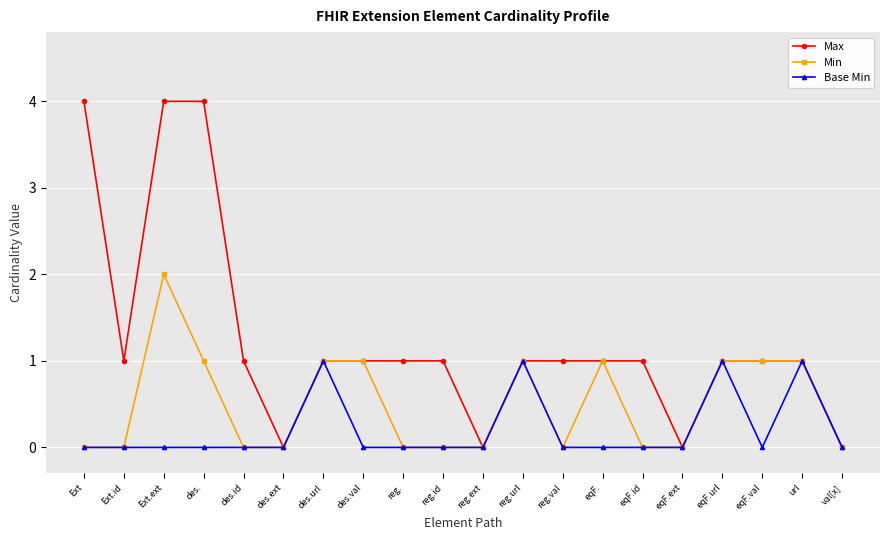

What are all the series names shown in the legend?

Max, Min, Base Min